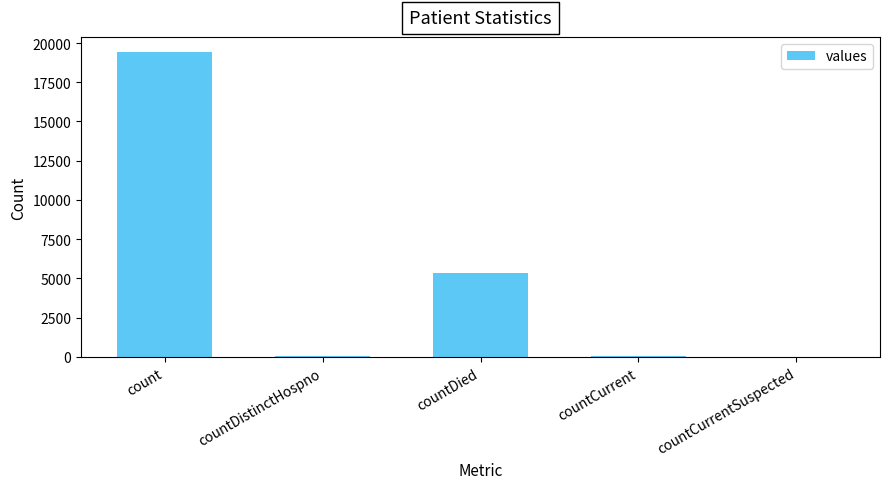

Which has a higher value, countDied or countCurrent?

countDied